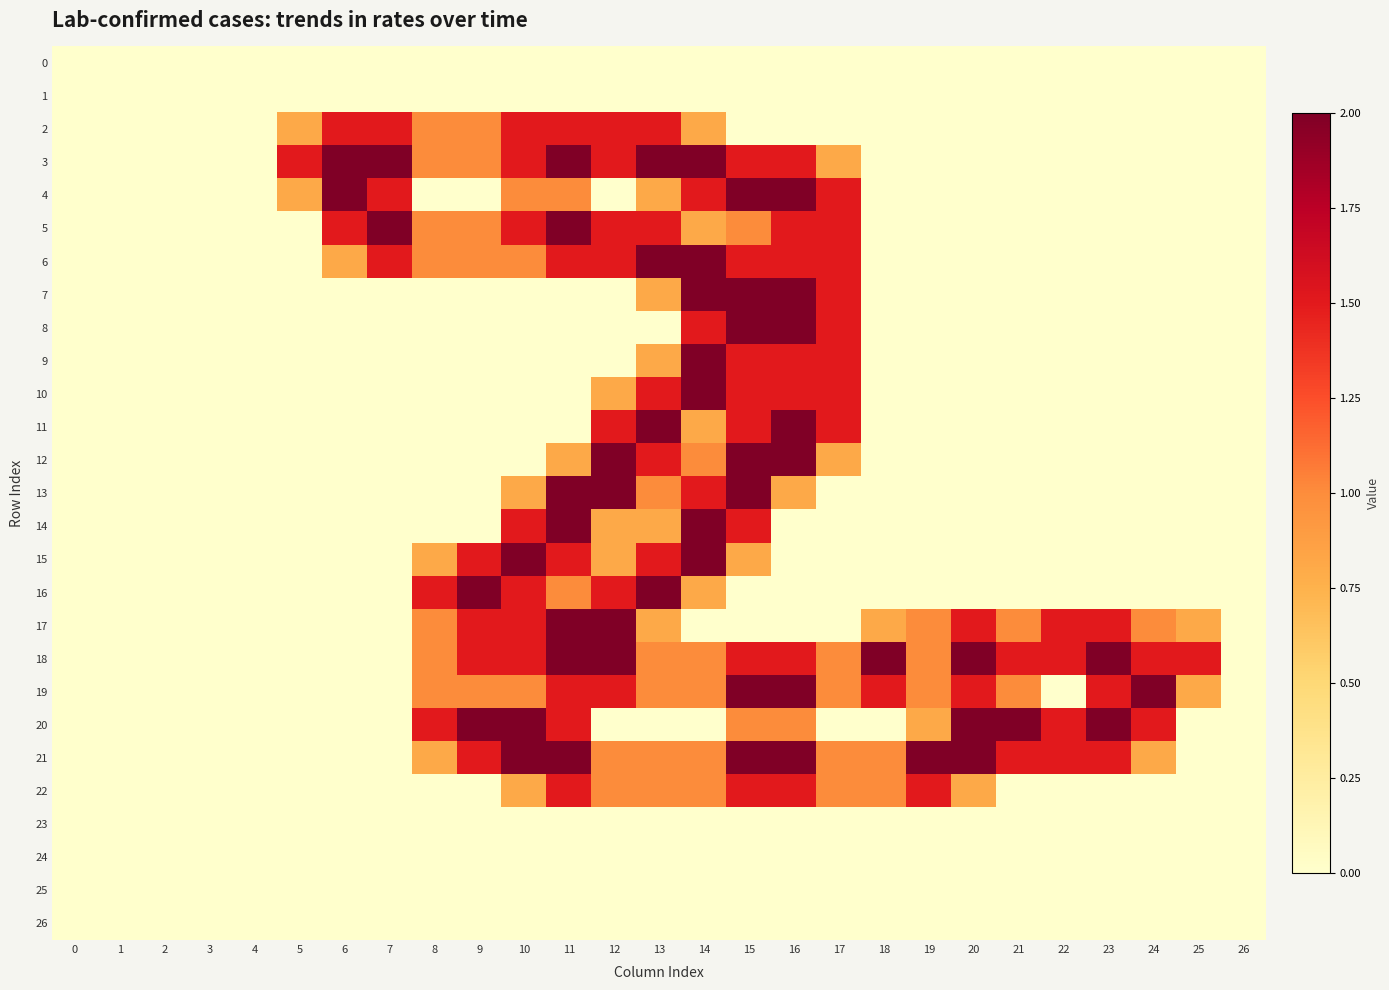

Reading left to right, list all the values displayed in this chart.

0: 0=0.0	1=0.0	2=0.0	3=0.0	4=0.0	5=0.0	6=0.0	7=0.0	8=0.0	9=0.0	10=0.0	11=0.0	12=0.0	13=0.0	14=0.0	15=0.0	16=0.0	17=0.0	18=0.0	19=0.0	20=0.0	21=0.0	22=0.0	23=0.0	24=0.0	25=0.0	26=0.0
1: 0=0.0	1=0.0	2=0.0	3=0.0	4=0.0	5=0.0	6=0.0	7=0.0	8=0.0	9=0.0	10=0.0	11=0.0	12=0.0	13=0.0	14=0.0	15=0.0	16=0.0	17=0.0	18=0.0	19=0.0	20=0.0	21=0.0	22=0.0	23=0.0	24=0.0	25=0.0	26=0.0
2: 0=0.0	1=0.0	2=0.0	3=0.0	4=0.0	5=0.8	6=1.5	7=1.5	8=1.0	9=1.0	10=1.5	11=1.5	12=1.5	13=1.5	14=0.8	15=0.0	16=0.0	17=0.0	18=0.0	19=0.0	20=0.0	21=0.0	22=0.0	23=0.0	24=0.0	25=0.0	26=0.0
3: 0=0.0	1=0.0	2=0.0	3=0.0	4=0.0	5=1.5	6=2.0	7=2.0	8=1.0	9=1.0	10=1.5	11=2.0	12=1.5	13=2.0	14=2.0	15=1.5	16=1.5	17=0.8	18=0.0	19=0.0	20=0.0	21=0.0	22=0.0	23=0.0	24=0.0	25=0.0	26=0.0
4: 0=0.0	1=0.0	2=0.0	3=0.0	4=0.0	5=0.8	6=2.0	7=1.5	8=0.0	9=0.0	10=1.0	11=1.0	12=0.0	13=0.8	14=1.5	15=2.0	16=2.0	17=1.5	18=0.0	19=0.0	20=0.0	21=0.0	22=0.0	23=0.0	24=0.0	25=0.0	26=0.0
5: 0=0.0	1=0.0	2=0.0	3=0.0	4=0.0	5=0.0	6=1.5	7=2.0	8=1.0	9=1.0	10=1.5	11=2.0	12=1.5	13=1.5	14=0.8	15=1.0	16=1.5	17=1.5	18=0.0	19=0.0	20=0.0	21=0.0	22=0.0	23=0.0	24=0.0	25=0.0	26=0.0
6: 0=0.0	1=0.0	2=0.0	3=0.0	4=0.0	5=0.0	6=0.8	7=1.5	8=1.0	9=1.0	10=1.0	11=1.5	12=1.5	13=2.0	14=2.0	15=1.5	16=1.5	17=1.5	18=0.0	19=0.0	20=0.0	21=0.0	22=0.0	23=0.0	24=0.0	25=0.0	26=0.0
7: 0=0.0	1=0.0	2=0.0	3=0.0	4=0.0	5=0.0	6=0.0	7=0.0	8=0.0	9=0.0	10=0.0	11=0.0	12=0.0	13=0.8	14=2.0	15=2.0	16=2.0	17=1.5	18=0.0	19=0.0	20=0.0	21=0.0	22=0.0	23=0.0	24=0.0	25=0.0	26=0.0
8: 0=0.0	1=0.0	2=0.0	3=0.0	4=0.0	5=0.0	6=0.0	7=0.0	8=0.0	9=0.0	10=0.0	11=0.0	12=0.0	13=0.0	14=1.5	15=2.0	16=2.0	17=1.5	18=0.0	19=0.0	20=0.0	21=0.0	22=0.0	23=0.0	24=0.0	25=0.0	26=0.0
9: 0=0.0	1=0.0	2=0.0	3=0.0	4=0.0	5=0.0	6=0.0	7=0.0	8=0.0	9=0.0	10=0.0	11=0.0	12=0.0	13=0.8	14=2.0	15=1.5	16=1.5	17=1.5	18=0.0	19=0.0	20=0.0	21=0.0	22=0.0	23=0.0	24=0.0	25=0.0	26=0.0
10: 0=0.0	1=0.0	2=0.0	3=0.0	4=0.0	5=0.0	6=0.0	7=0.0	8=0.0	9=0.0	10=0.0	11=0.0	12=0.8	13=1.5	14=2.0	15=1.5	16=1.5	17=1.5	18=0.0	19=0.0	20=0.0	21=0.0	22=0.0	23=0.0	24=0.0	25=0.0	26=0.0
11: 0=0.0	1=0.0	2=0.0	3=0.0	4=0.0	5=0.0	6=0.0	7=0.0	8=0.0	9=0.0	10=0.0	11=0.0	12=1.5	13=2.0	14=0.8	15=1.5	16=2.0	17=1.5	18=0.0	19=0.0	20=0.0	21=0.0	22=0.0	23=0.0	24=0.0	25=0.0	26=0.0
12: 0=0.0	1=0.0	2=0.0	3=0.0	4=0.0	5=0.0	6=0.0	7=0.0	8=0.0	9=0.0	10=0.0	11=0.8	12=2.0	13=1.5	14=1.0	15=2.0	16=2.0	17=0.8	18=0.0	19=0.0	20=0.0	21=0.0	22=0.0	23=0.0	24=0.0	25=0.0	26=0.0
13: 0=0.0	1=0.0	2=0.0	3=0.0	4=0.0	5=0.0	6=0.0	7=0.0	8=0.0	9=0.0	10=0.8	11=2.0	12=2.0	13=1.0	14=1.5	15=2.0	16=0.8	17=0.0	18=0.0	19=0.0	20=0.0	21=0.0	22=0.0	23=0.0	24=0.0	25=0.0	26=0.0
14: 0=0.0	1=0.0	2=0.0	3=0.0	4=0.0	5=0.0	6=0.0	7=0.0	8=0.0	9=0.0	10=1.5	11=2.0	12=0.8	13=0.8	14=2.0	15=1.5	16=0.0	17=0.0	18=0.0	19=0.0	20=0.0	21=0.0	22=0.0	23=0.0	24=0.0	25=0.0	26=0.0
15: 0=0.0	1=0.0	2=0.0	3=0.0	4=0.0	5=0.0	6=0.0	7=0.0	8=0.8	9=1.5	10=2.0	11=1.5	12=0.8	13=1.5	14=2.0	15=0.8	16=0.0	17=0.0	18=0.0	19=0.0	20=0.0	21=0.0	22=0.0	23=0.0	24=0.0	25=0.0	26=0.0
16: 0=0.0	1=0.0	2=0.0	3=0.0	4=0.0	5=0.0	6=0.0	7=0.0	8=1.5	9=2.0	10=1.5	11=1.0	12=1.5	13=2.0	14=0.8	15=0.0	16=0.0	17=0.0	18=0.0	19=0.0	20=0.0	21=0.0	22=0.0	23=0.0	24=0.0	25=0.0	26=0.0
17: 0=0.0	1=0.0	2=0.0	3=0.0	4=0.0	5=0.0	6=0.0	7=0.0	8=1.0	9=1.5	10=1.5	11=2.0	12=2.0	13=0.8	14=0.0	15=0.0	16=0.0	17=0.0	18=0.8	19=1.0	20=1.5	21=1.0	22=1.5	23=1.5	24=1.0	25=0.8	26=0.0
18: 0=0.0	1=0.0	2=0.0	3=0.0	4=0.0	5=0.0	6=0.0	7=0.0	8=1.0	9=1.5	10=1.5	11=2.0	12=2.0	13=1.0	14=1.0	15=1.5	16=1.5	17=1.0	18=2.0	19=1.0	20=2.0	21=1.5	22=1.5	23=2.0	24=1.5	25=1.5	26=0.0
19: 0=0.0	1=0.0	2=0.0	3=0.0	4=0.0	5=0.0	6=0.0	7=0.0	8=1.0	9=1.0	10=1.0	11=1.5	12=1.5	13=1.0	14=1.0	15=2.0	16=2.0	17=1.0	18=1.5	19=1.0	20=1.5	21=1.0	22=0.0	23=1.5	24=2.0	25=0.8	26=0.0
20: 0=0.0	1=0.0	2=0.0	3=0.0	4=0.0	5=0.0	6=0.0	7=0.0	8=1.5	9=2.0	10=2.0	11=1.5	12=0.0	13=0.0	14=0.0	15=1.0	16=1.0	17=0.0	18=0.0	19=0.8	20=2.0	21=2.0	22=1.5	23=2.0	24=1.5	25=0.0	26=0.0
21: 0=0.0	1=0.0	2=0.0	3=0.0	4=0.0	5=0.0	6=0.0	7=0.0	8=0.8	9=1.5	10=2.0	11=2.0	12=1.0	13=1.0	14=1.0	15=2.0	16=2.0	17=1.0	18=1.0	19=2.0	20=2.0	21=1.5	22=1.5	23=1.5	24=0.8	25=0.0	26=0.0
22: 0=0.0	1=0.0	2=0.0	3=0.0	4=0.0	5=0.0	6=0.0	7=0.0	8=0.0	9=0.0	10=0.8	11=1.5	12=1.0	13=1.0	14=1.0	15=1.5	16=1.5	17=1.0	18=1.0	19=1.5	20=0.8	21=0.0	22=0.0	23=0.0	24=0.0	25=0.0	26=0.0
23: 0=0.0	1=0.0	2=0.0	3=0.0	4=0.0	5=0.0	6=0.0	7=0.0	8=0.0	9=0.0	10=0.0	11=0.0	12=0.0	13=0.0	14=0.0	15=0.0	16=0.0	17=0.0	18=0.0	19=0.0	20=0.0	21=0.0	22=0.0	23=0.0	24=0.0	25=0.0	26=0.0
24: 0=0.0	1=0.0	2=0.0	3=0.0	4=0.0	5=0.0	6=0.0	7=0.0	8=0.0	9=0.0	10=0.0	11=0.0	12=0.0	13=0.0	14=0.0	15=0.0	16=0.0	17=0.0	18=0.0	19=0.0	20=0.0	21=0.0	22=0.0	23=0.0	24=0.0	25=0.0	26=0.0
25: 0=0.0	1=0.0	2=0.0	3=0.0	4=0.0	5=0.0	6=0.0	7=0.0	8=0.0	9=0.0	10=0.0	11=0.0	12=0.0	13=0.0	14=0.0	15=0.0	16=0.0	17=0.0	18=0.0	19=0.0	20=0.0	21=0.0	22=0.0	23=0.0	24=0.0	25=0.0	26=0.0
26: 0=0.0	1=0.0	2=0.0	3=0.0	4=0.0	5=0.0	6=0.0	7=0.0	8=0.0	9=0.0	10=0.0	11=0.0	12=0.0	13=0.0	14=0.0	15=0.0	16=0.0	17=0.0	18=0.0	19=0.0	20=0.0	21=0.0	22=0.0	23=0.0	24=0.0	25=0.0	26=0.0